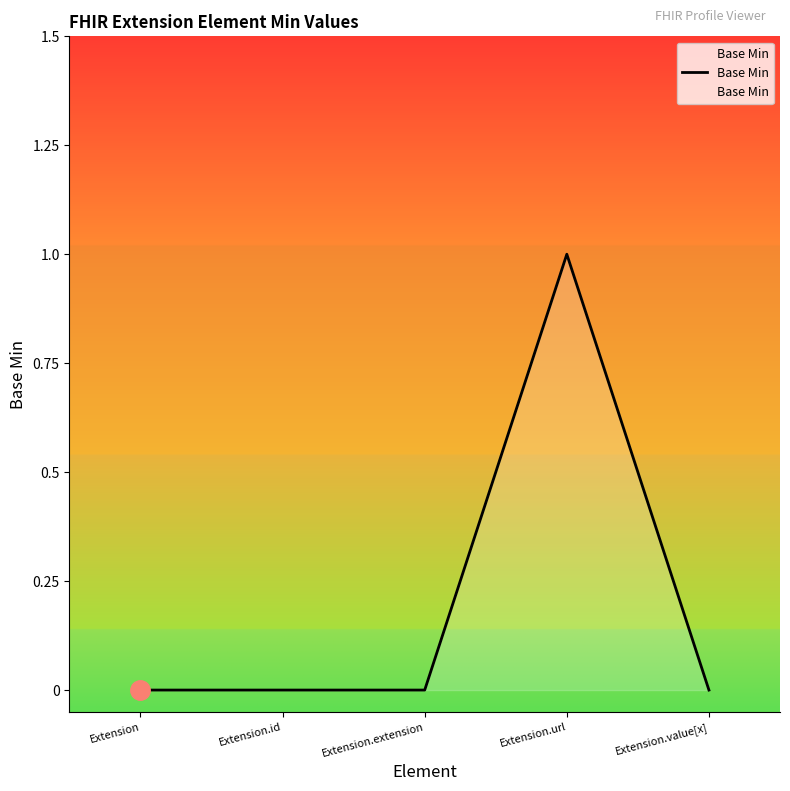

What is the difference between the maximum and minimum values?

1